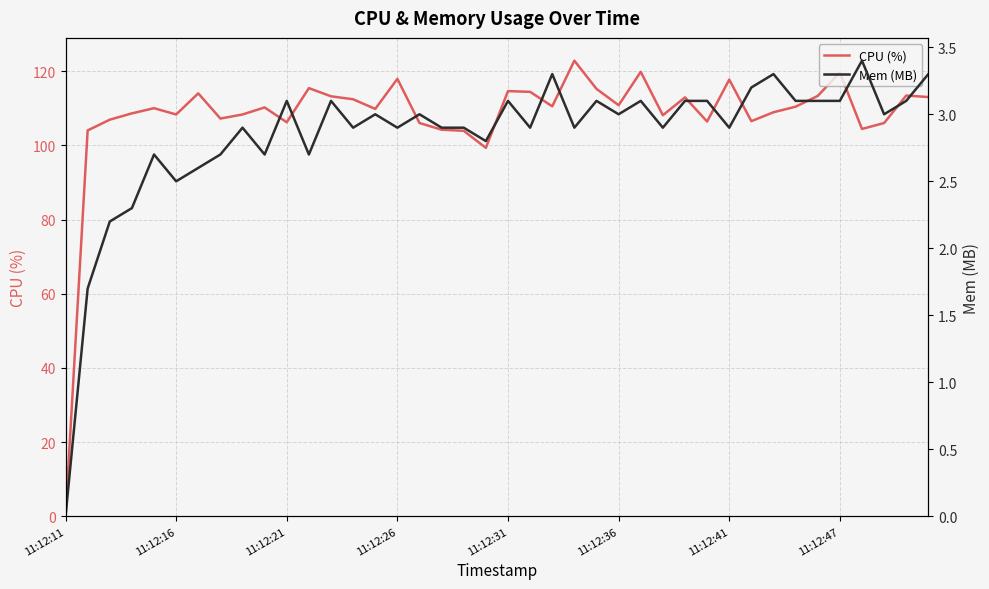

The value of Mem (MB) at 29 is 3.1. True or false?

True